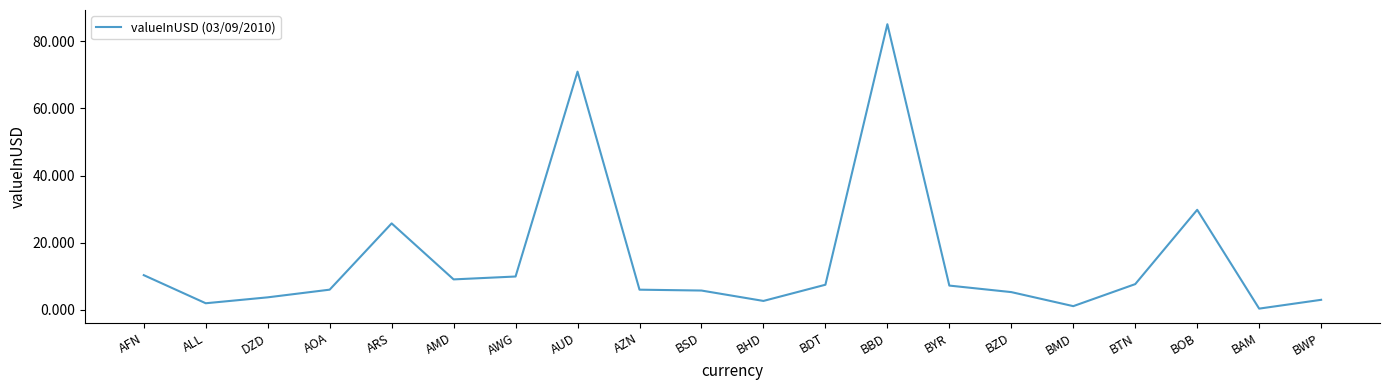

At which label does the data first exceed 7?

AFN